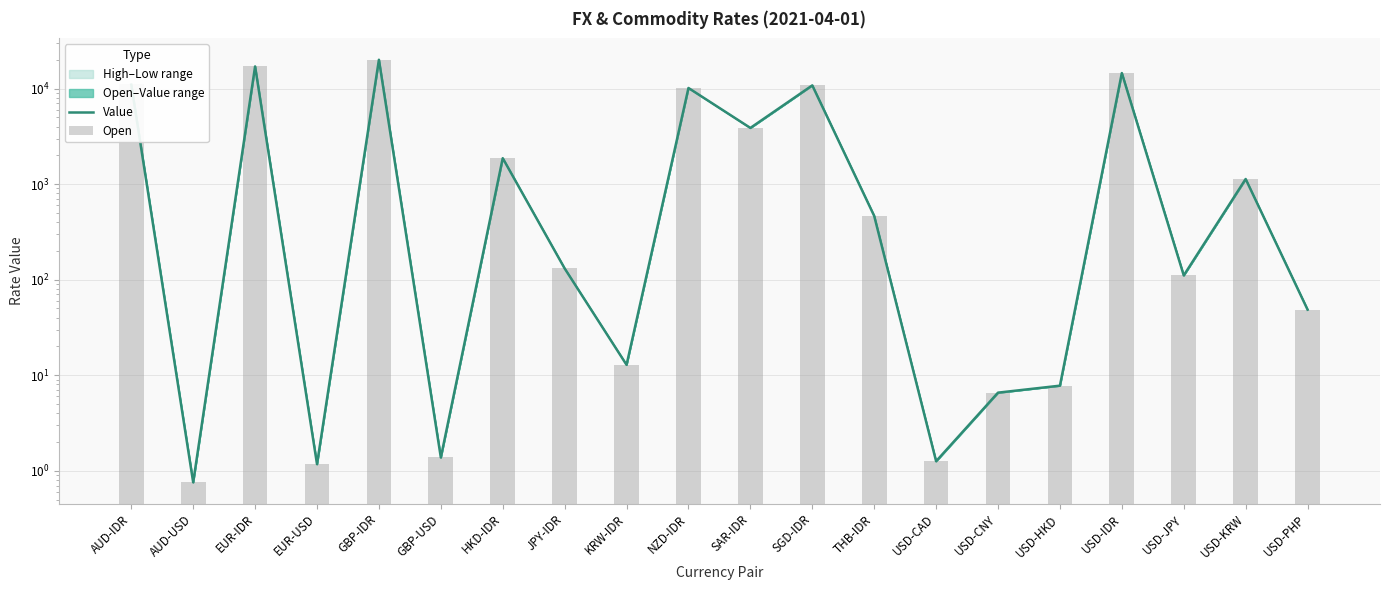

How many values in the Value series are below 464?

10